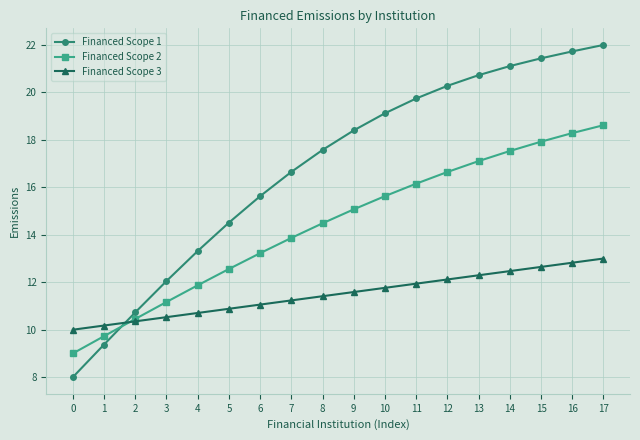

Reading left to right, list all the values displayed in this chart.

Financed Scope 1: 0=8.0	1=9.4	2=10.7	3=12.0	4=13.3	5=14.5	6=15.6	7=16.7	8=17.6	9=18.4	10=19.1	11=19.7	12=20.3	13=20.7	14=21.1	15=21.4	16=21.7	17=22.0
Financed Scope 2: 0=9.0	1=9.7	2=10.5	3=11.2	4=11.9	5=12.6	6=13.2	7=13.9	8=14.5	9=15.1	10=15.6	11=16.2	12=16.6	13=17.1	14=17.5	15=17.9	16=18.3	17=18.6
Financed Scope 3: 0=10.0	1=10.2	2=10.4	3=10.5	4=10.7	5=10.9	6=11.1	7=11.2	8=11.4	9=11.6	10=11.8	11=11.9	12=12.1	13=12.3	14=12.5	15=12.6	16=12.8	17=13.0